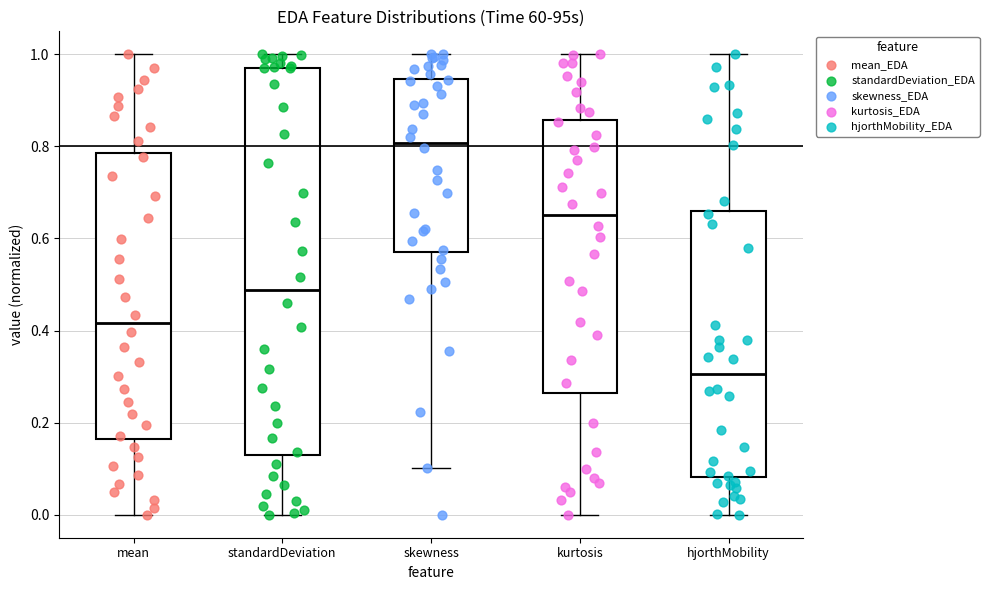

Reading left to right, read every box against the y-axis: the position of its median line, the range the box covers, and the ends of its whiskers. The values are not printed on the chart, so give them approximately, as read against the axis.

mean: median 0.42, box 0.16 to 0.78, whiskers 0.00 to 1.00
standardDeviation: median 0.48, box 0.12 to 0.98, whiskers 0.00 to 1.00
skewness: median 0.80, box 0.56 to 0.94, whiskers 0.10 to 1.00
kurtosis: median 0.66, box 0.26 to 0.86, whiskers 0.00 to 1.00
hjorthMobility: median 0.30, box 0.08 to 0.66, whiskers 0.00 to 1.00